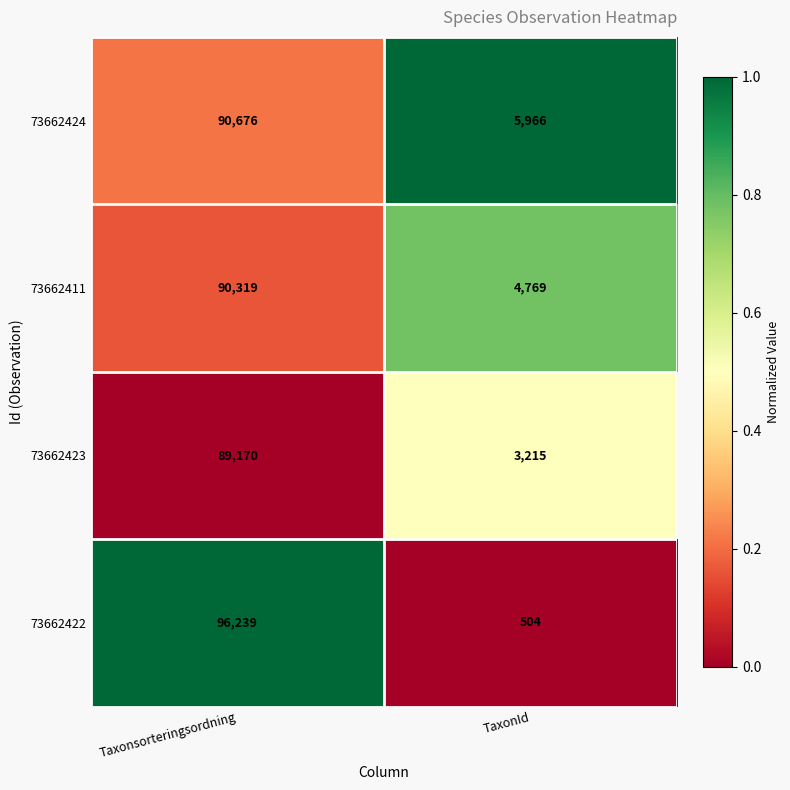

Reading right to left, transcribe all the data shown in this chart.

73662424: TaxonId=5966	Taxonsorteringsordning=90676
73662411: TaxonId=4769	Taxonsorteringsordning=90319
73662423: TaxonId=3215	Taxonsorteringsordning=89170
73662422: TaxonId=504	Taxonsorteringsordning=96239